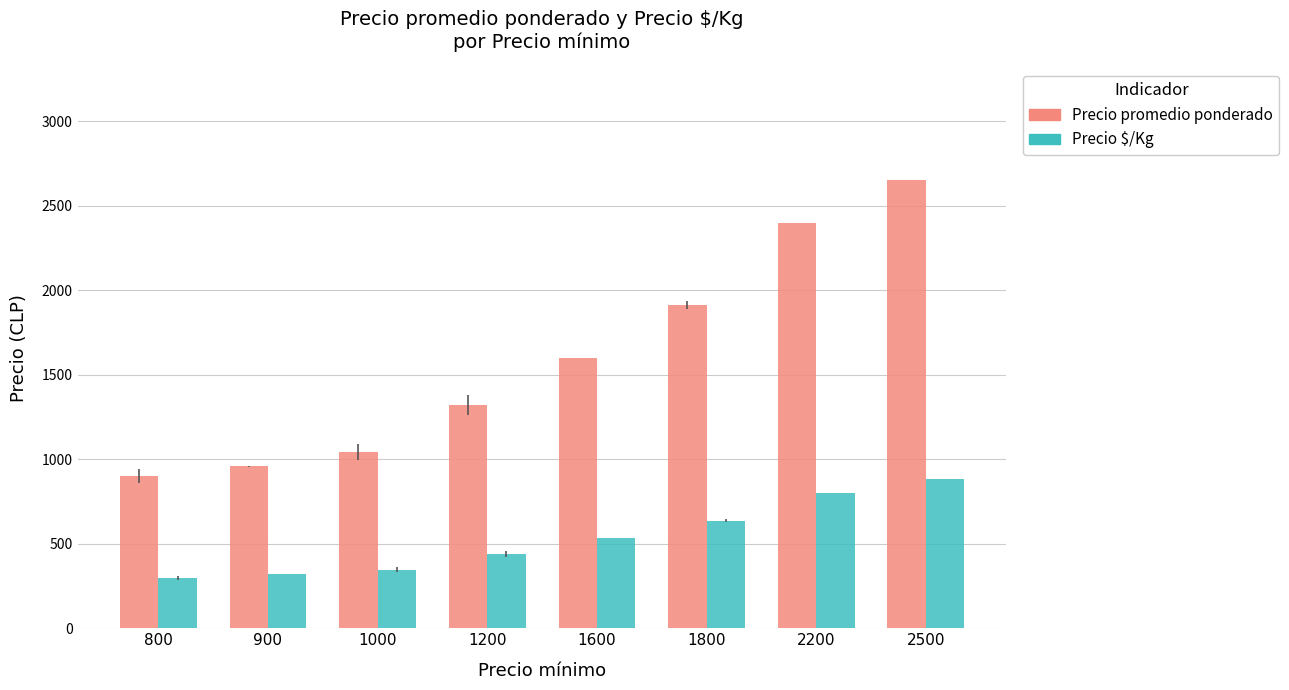

Where is Precio promedio ponderado nearest to the value 1775?

1800